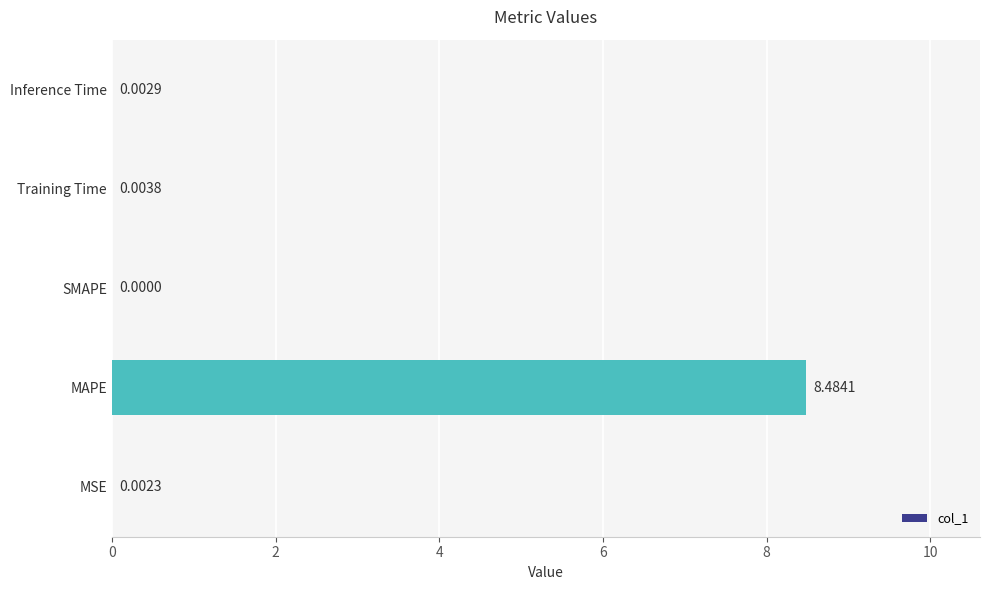

What is the sum of all values?

8.5